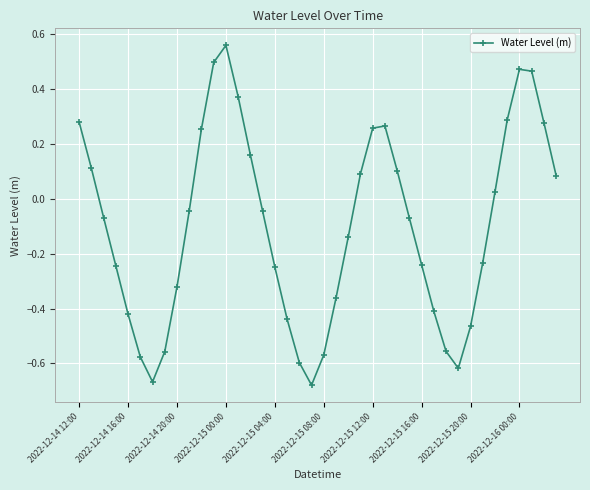

What is the difference between the maximum and minimum values?

1.2